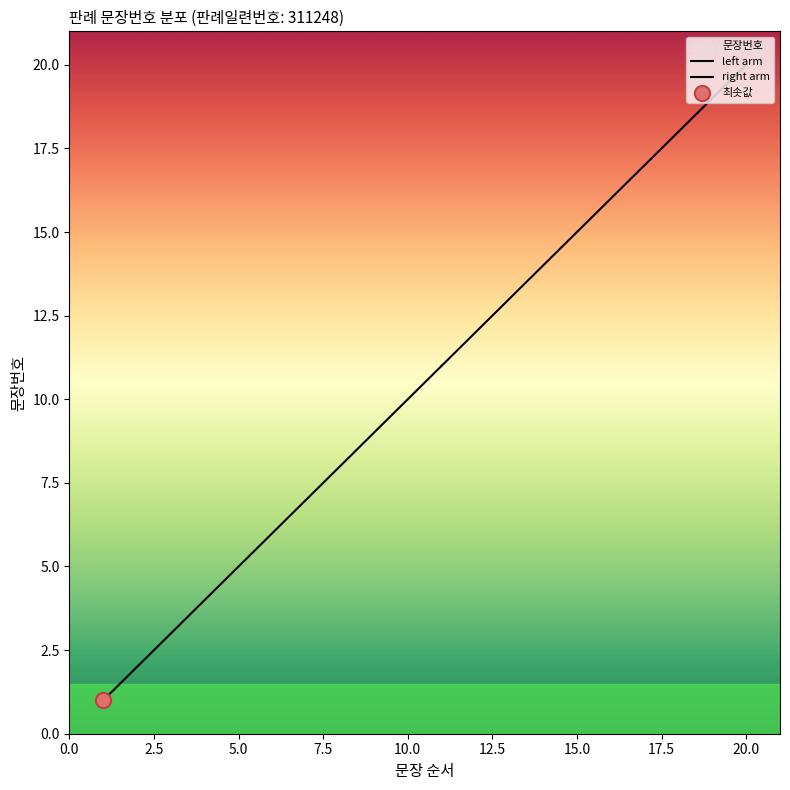

What is the change in value from 1 to 5?

+4